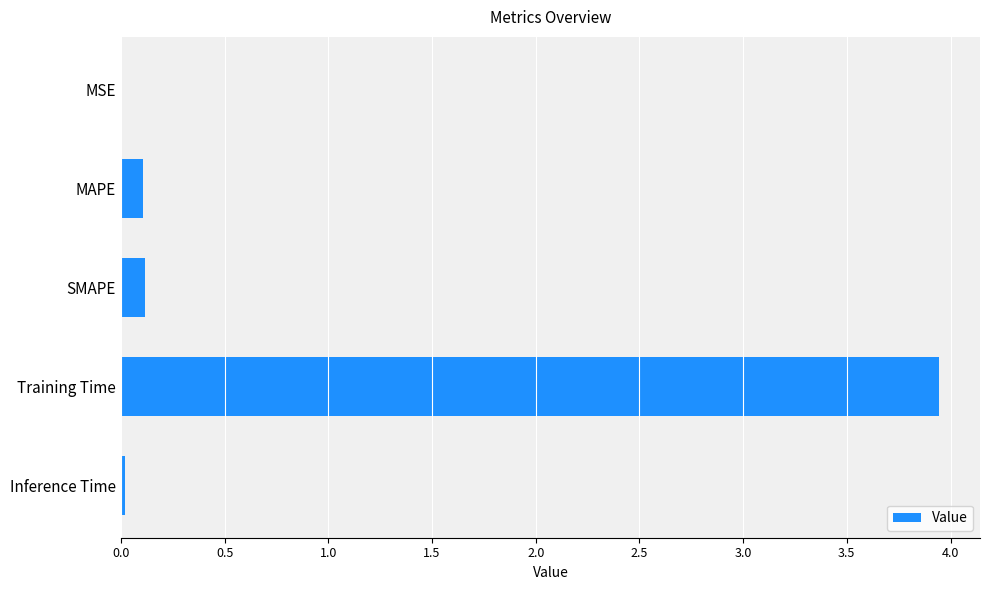

Which label corresponds to the largest value in the chart?

Training Time